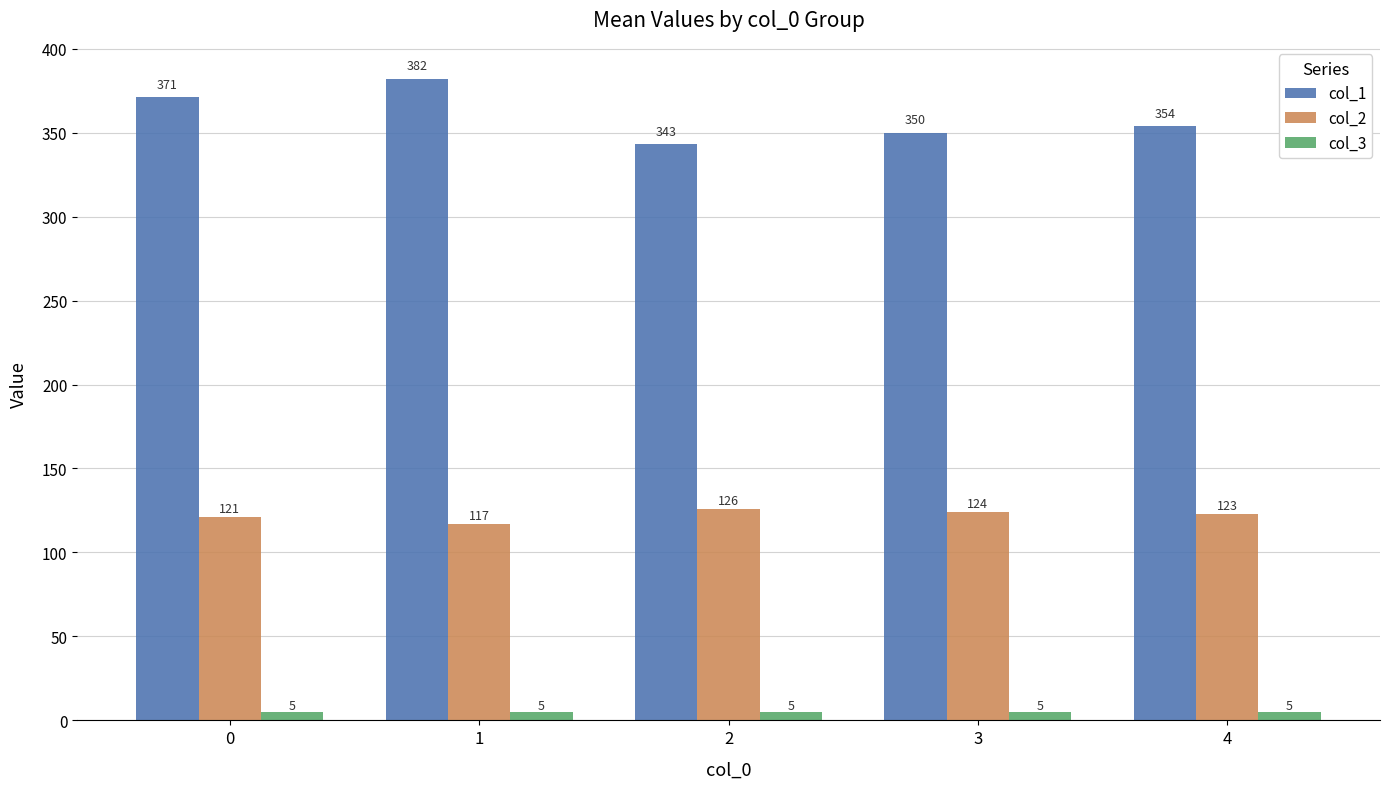

What is the lowest value of the col_1 series?

343